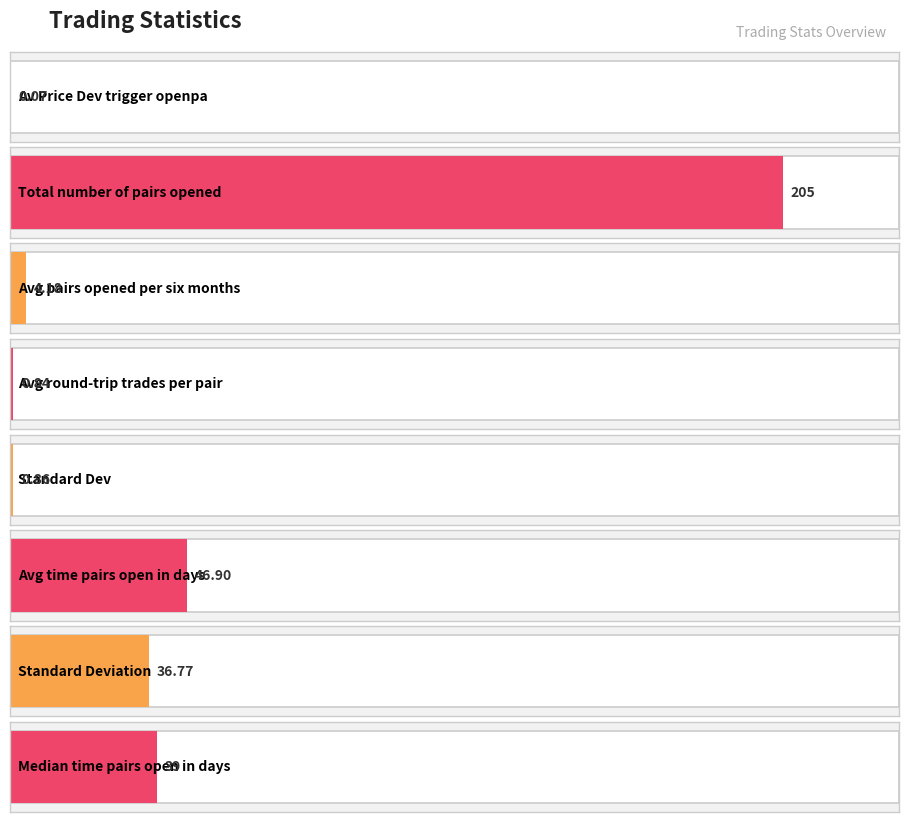

What is the greatest value displayed?

205.0